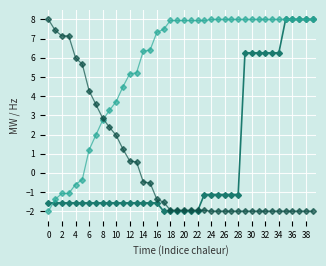

What is the maximum value shown in the chart?

8.0